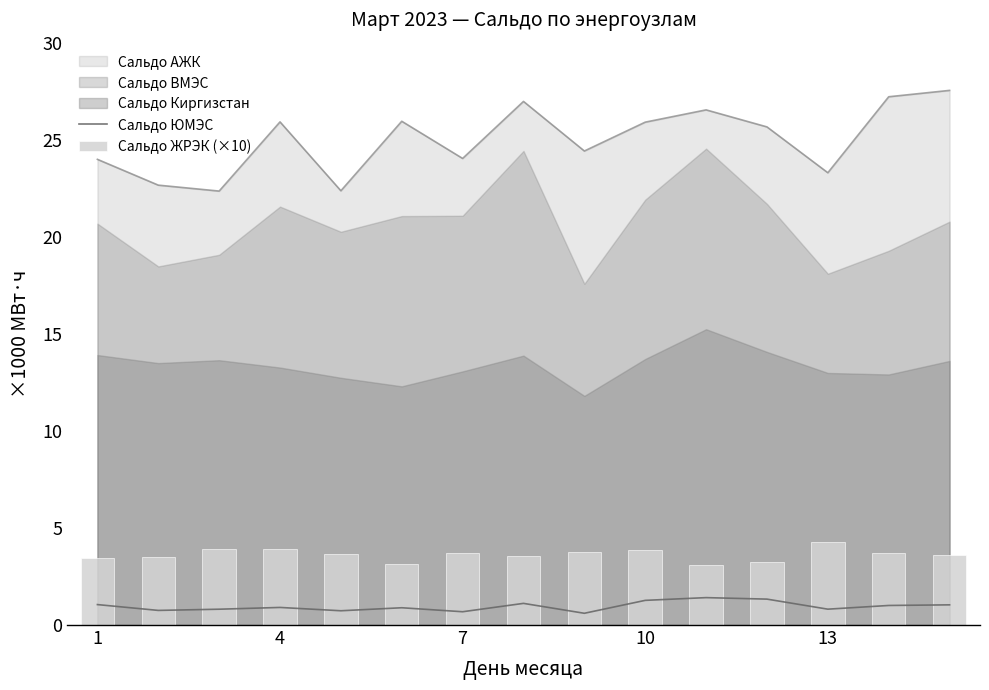

True or false: Сальдо АЖК and Сальдо ЮМЭС cross at least once.

False